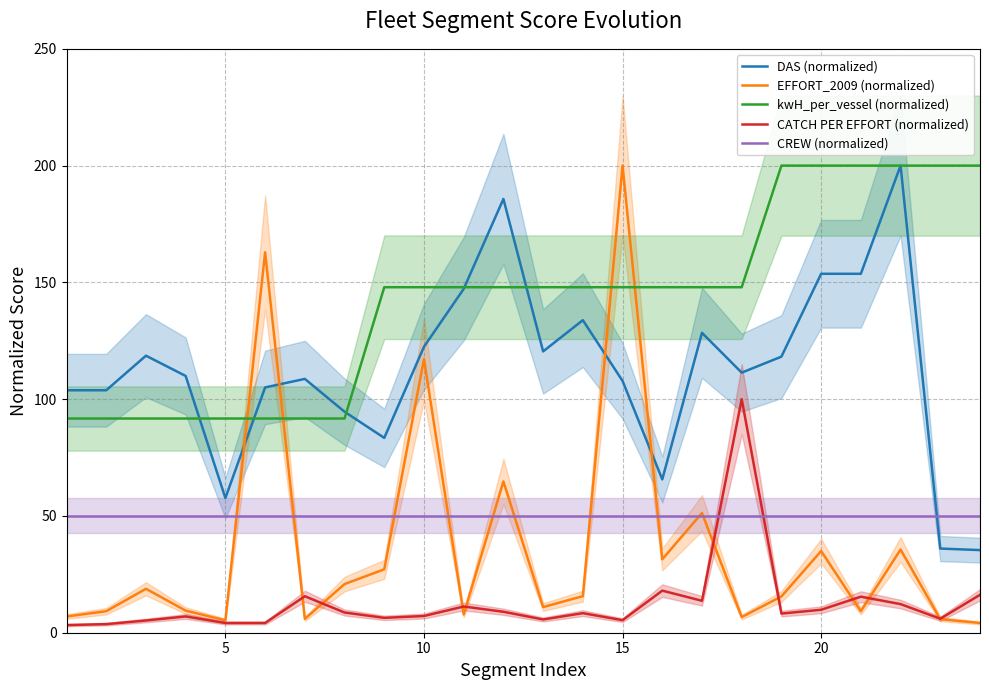

After their last crossing, which series has the higher values: CREW (normalized) or DAS (normalized)?

CREW (normalized)